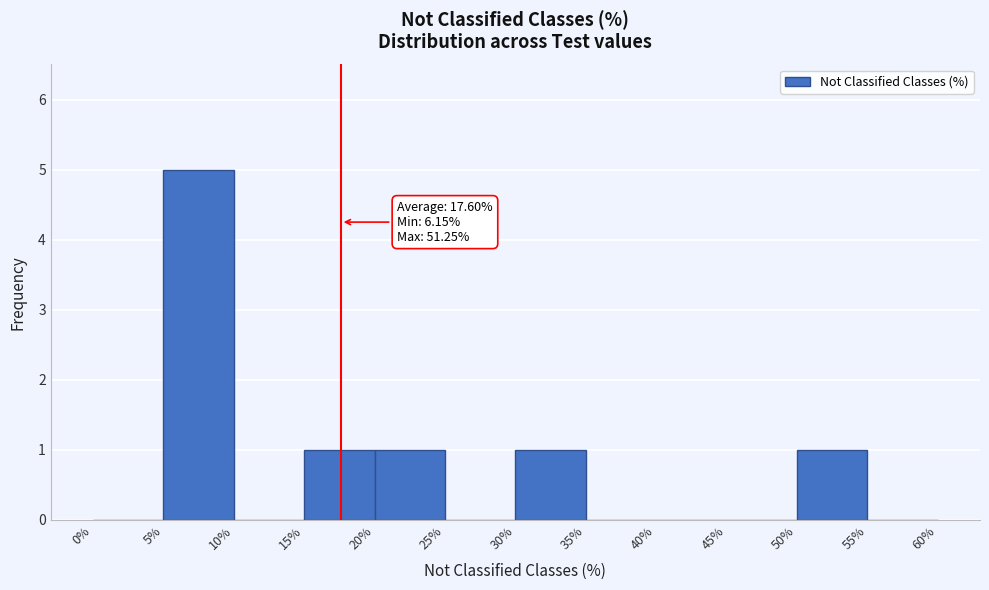

Over which range of the x-axis is the bar tallest?

5% to 10%